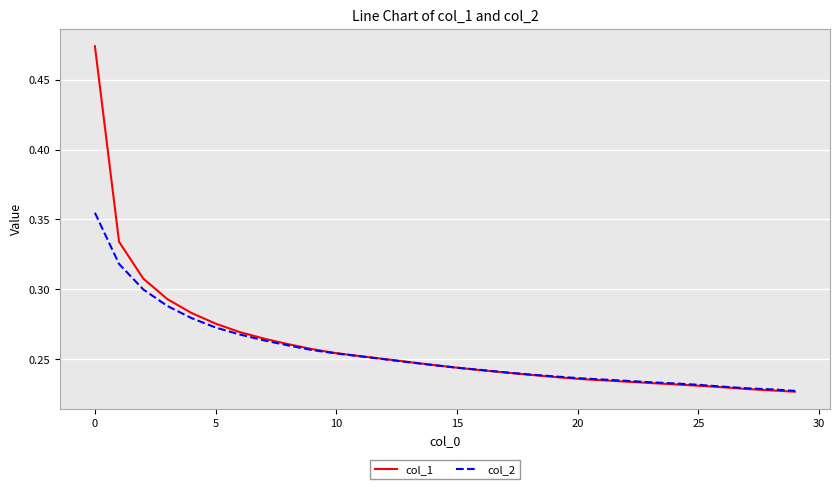

List the series in order of their peak value, lowest first.

col_2, col_1